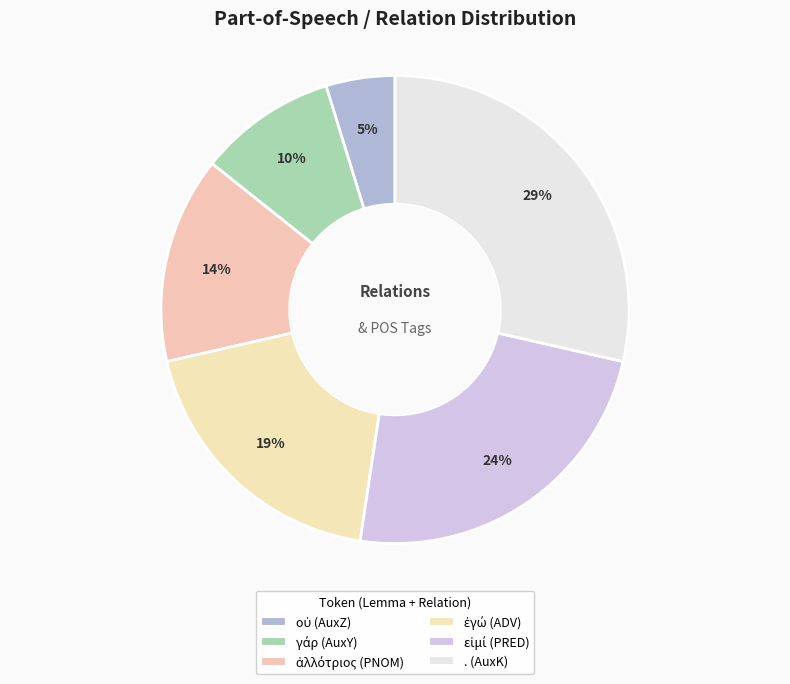

Count the number of slices in the pie.

6